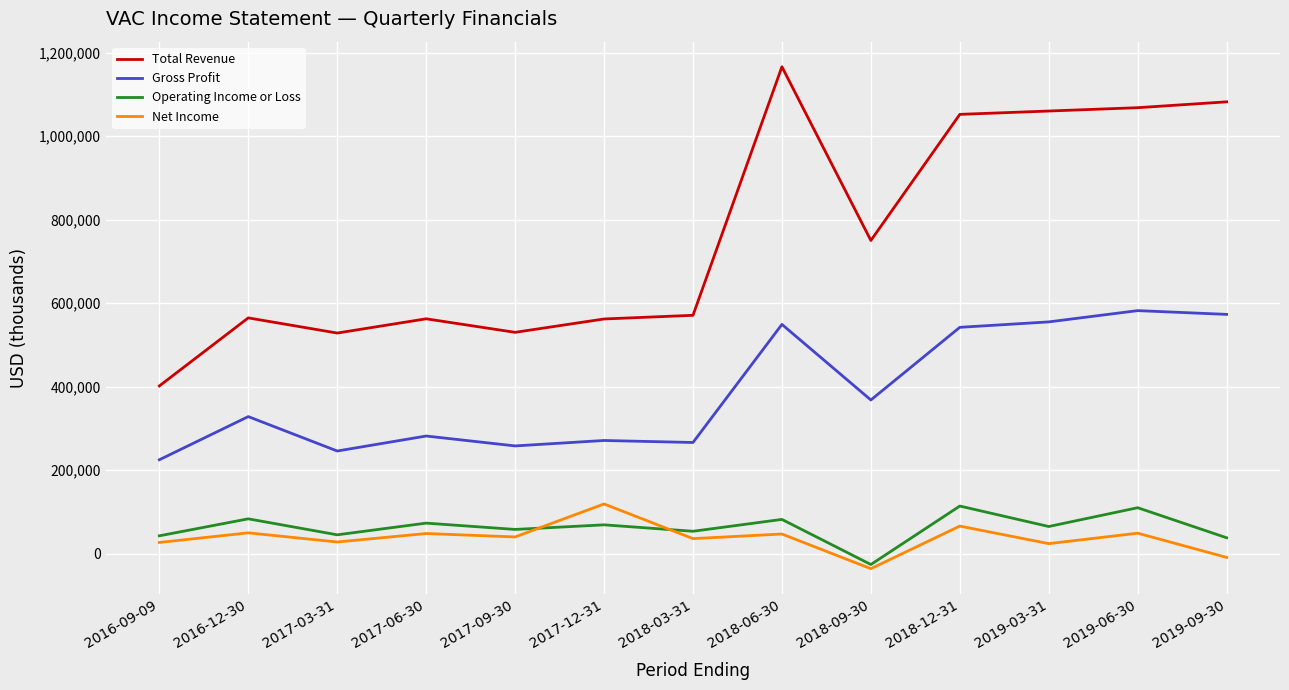

What is the sum of the Gross Profit values at 2018-06-30 and 2018-12-31?

1091000